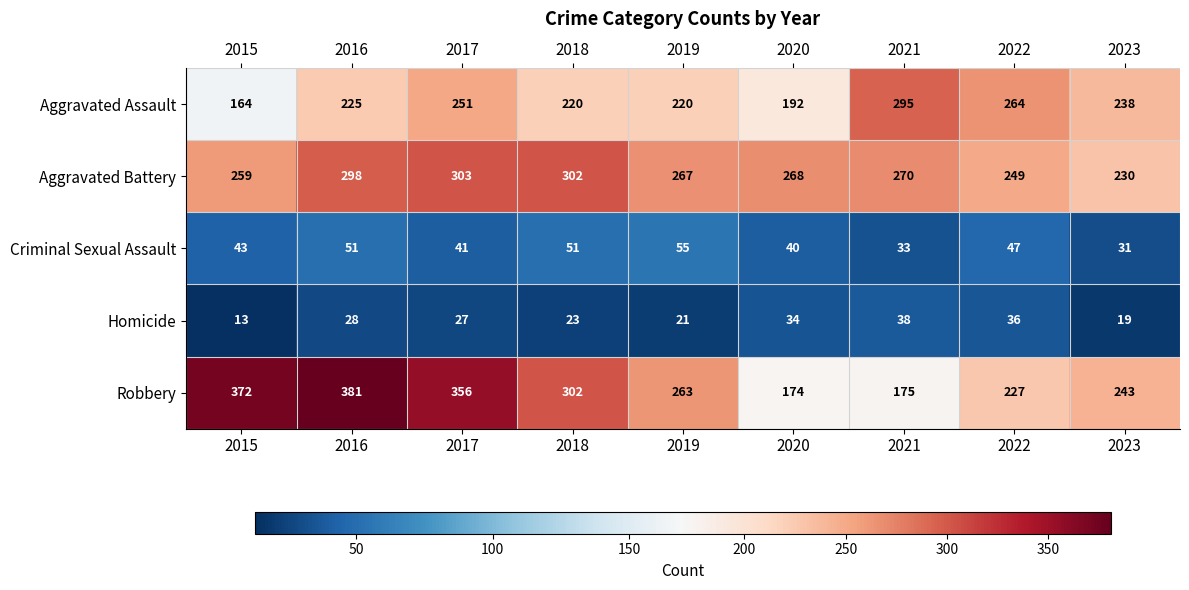

What is the sum of all Aggravated Battery values?

2446